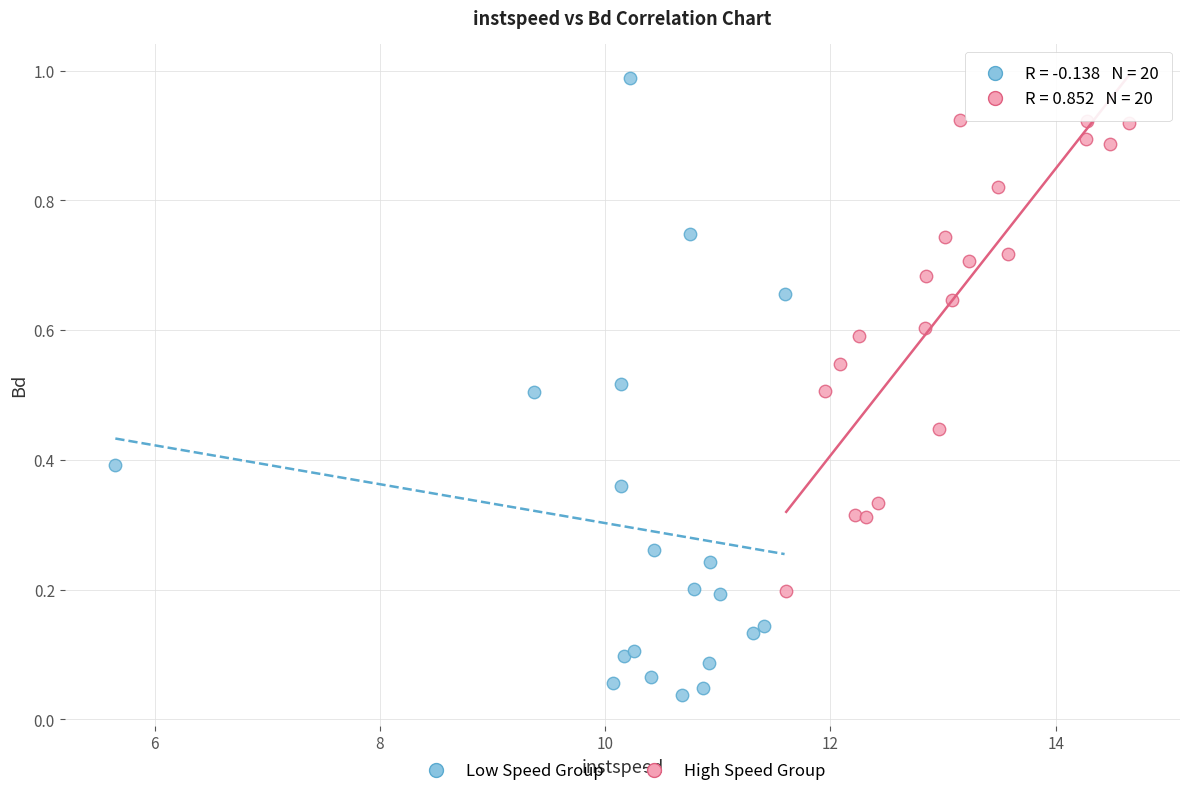

Which series has the largest Y range (max minus min)?

Low Speed Group